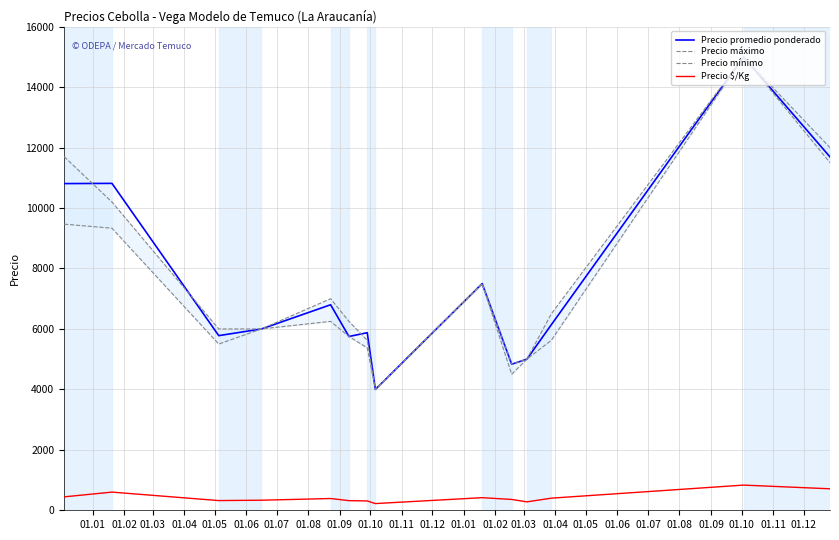

What are all the series names shown in the legend?

Precio promedio ponderado, Precio máximo, Precio mínimo, Precio $/Kg